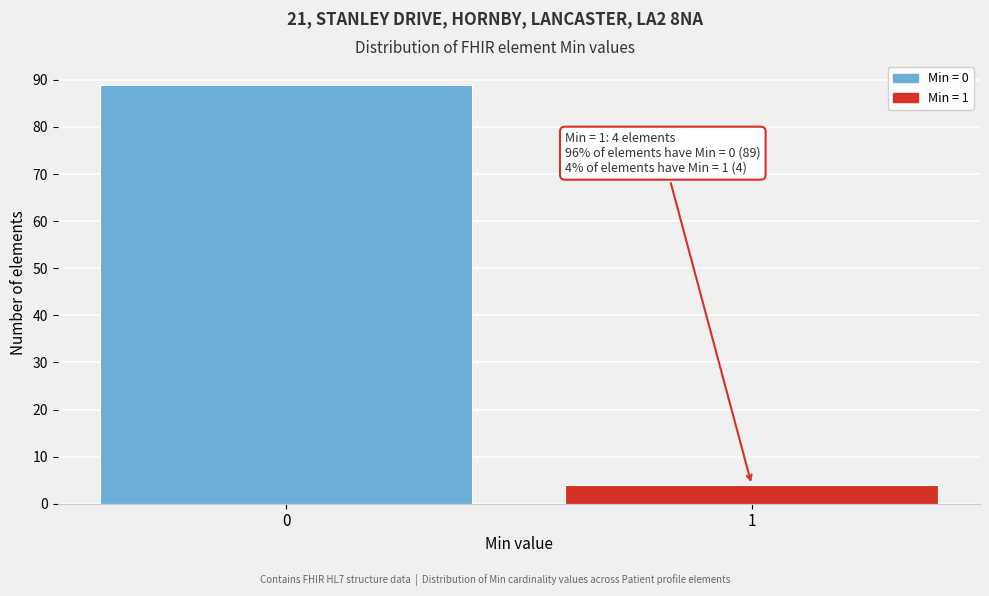

Reading left to right, extract all data points from this chart.

0=89	1=4